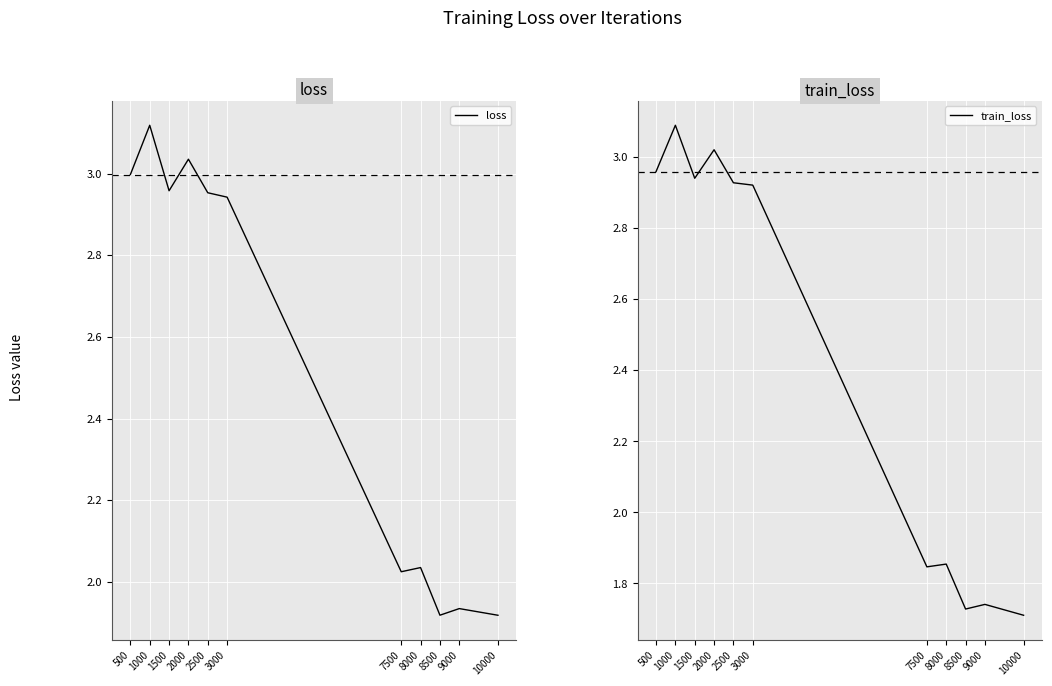

Which series has the largest total across all categories?

loss